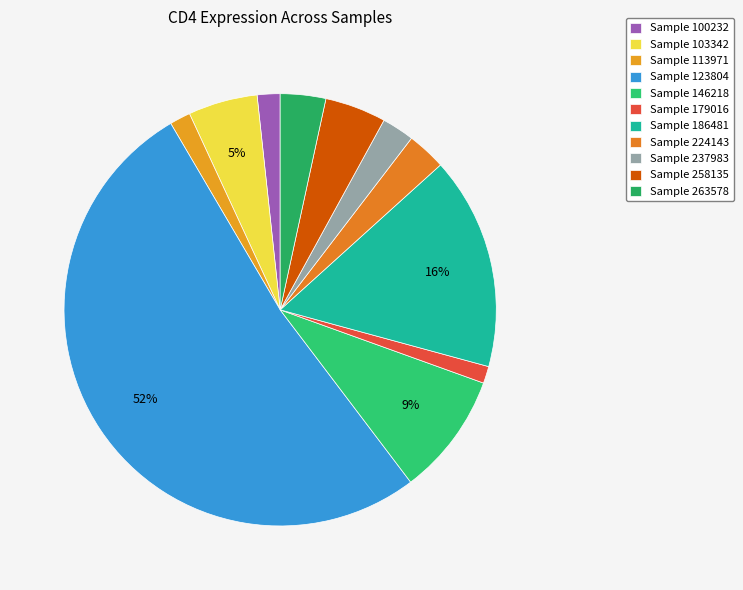

How many segments does this pie chart have?

11